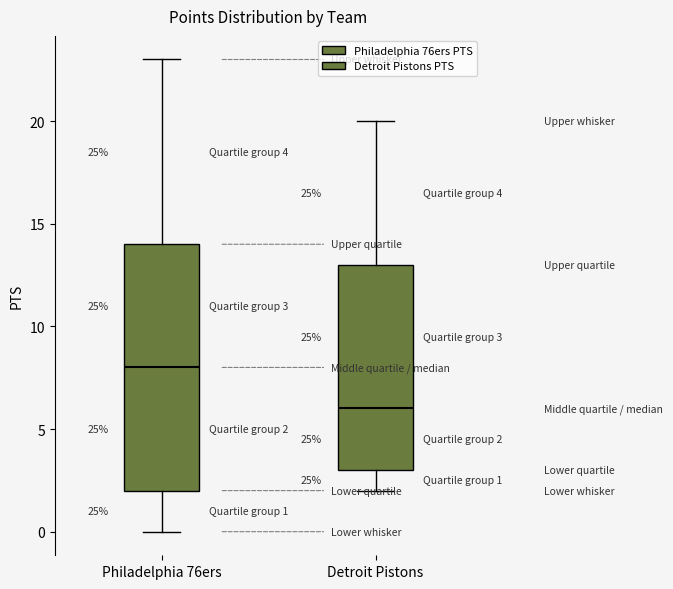

Which box's median line is the lowest?

Detroit Pistons